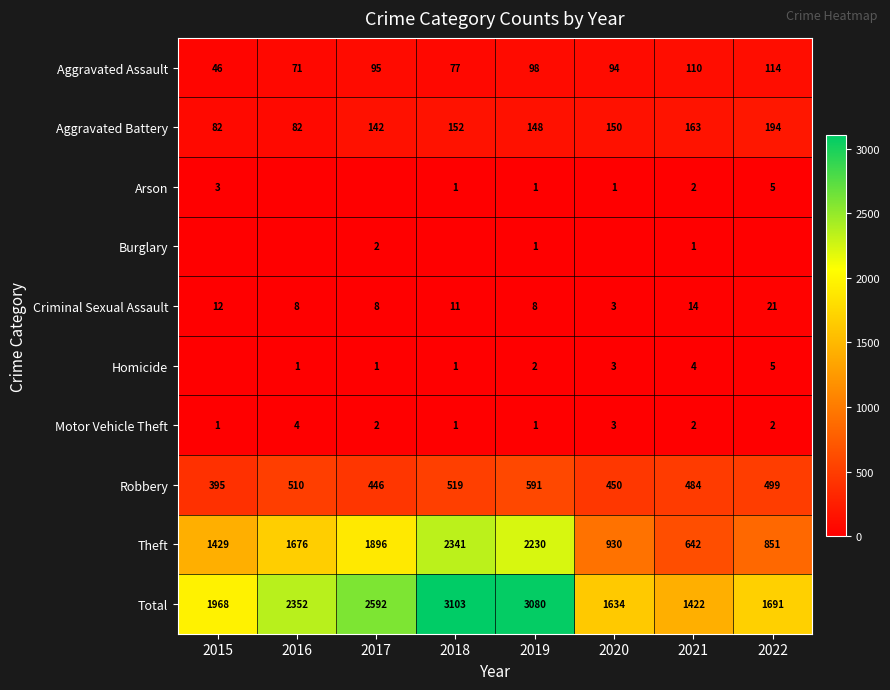

What value does the Criminal Sexual Assault series have at 2019, to the nearest 10?

10